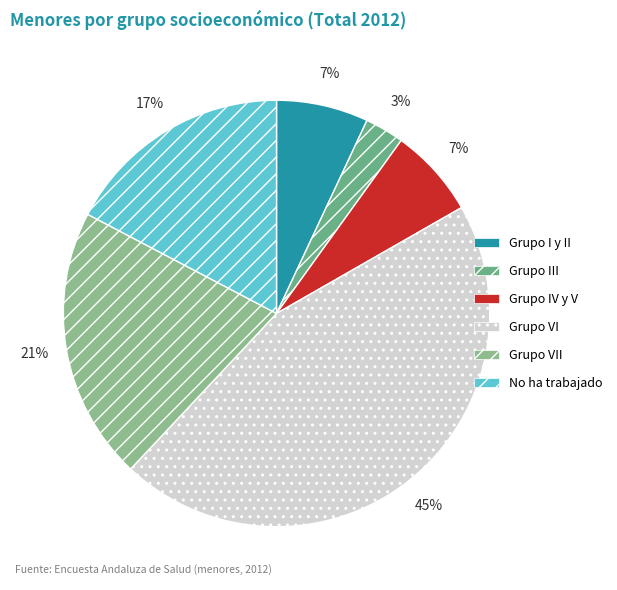

True or false: Grupo VII accounts for 30% of the total.

False